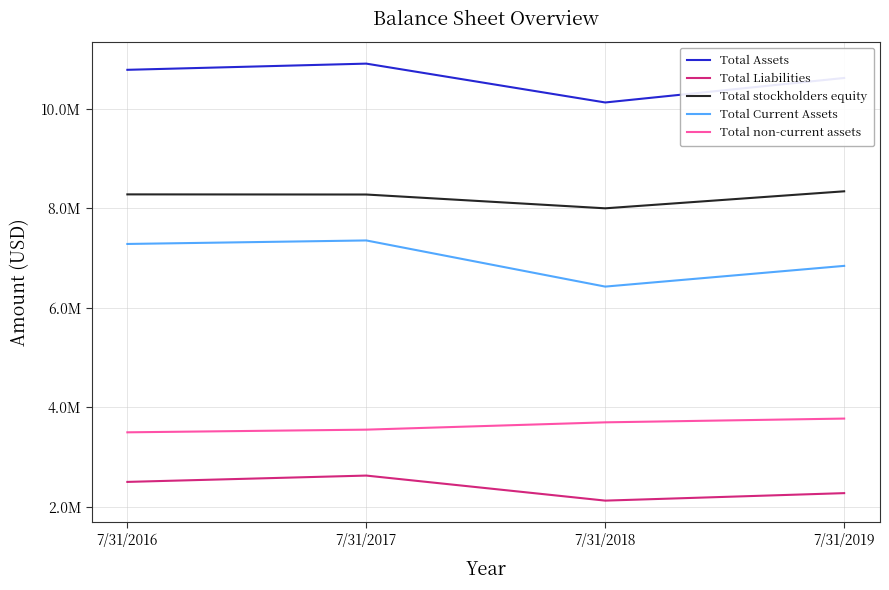

True or false: Total non-current assets has more than 0 points higher than both neighbors.

False